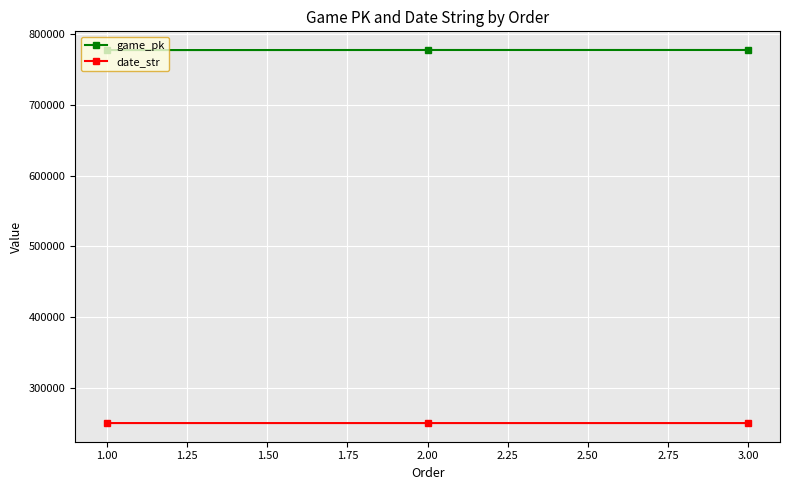

The value of game_pk at 2.00 is 777408. True or false?

True